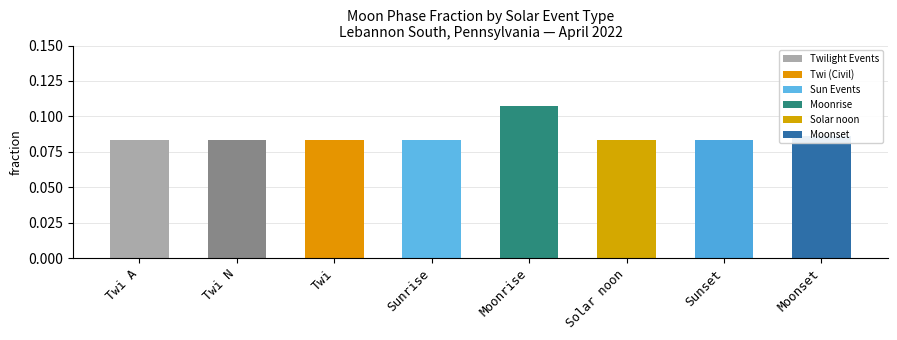

What is the label of the 2nd bar from the right?

Sunset